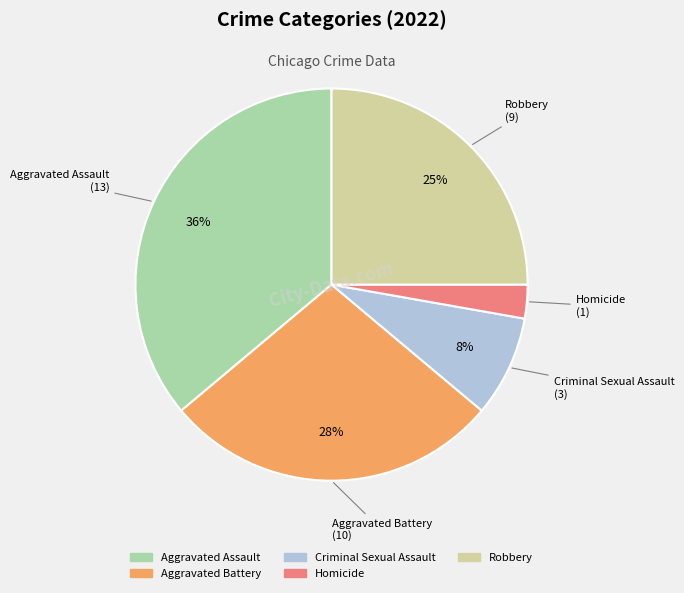

Is Homicide the majority of the pie?

No